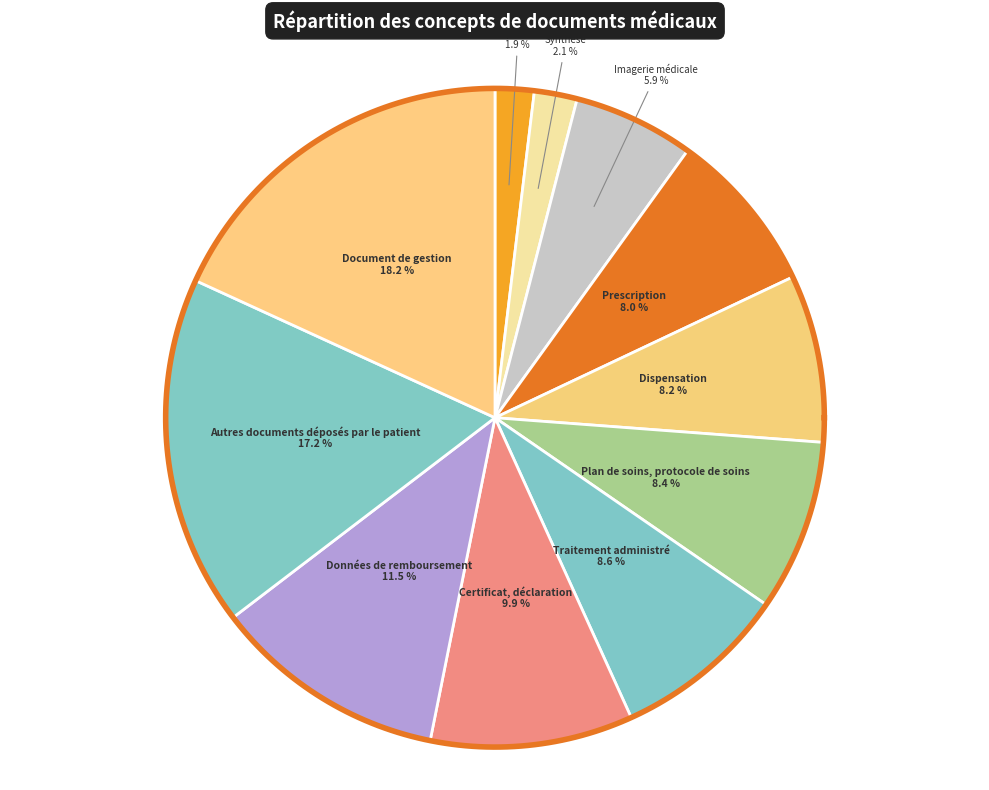

The Compte rendu slice represents 2% of the pie. True or false?

True